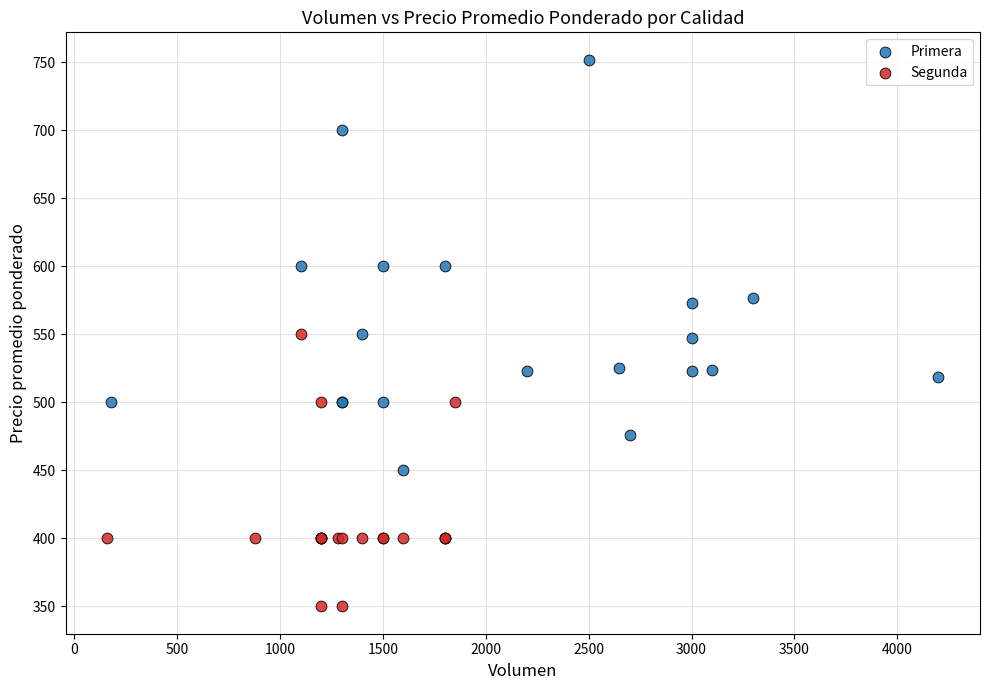

Which series reaches the minimum Y coordinate?

Segunda